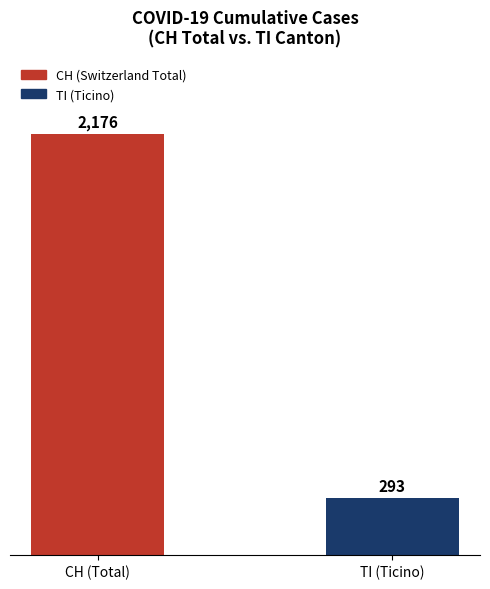

What is the change in value from CH (Total) to TI (Ticino)?

-1883